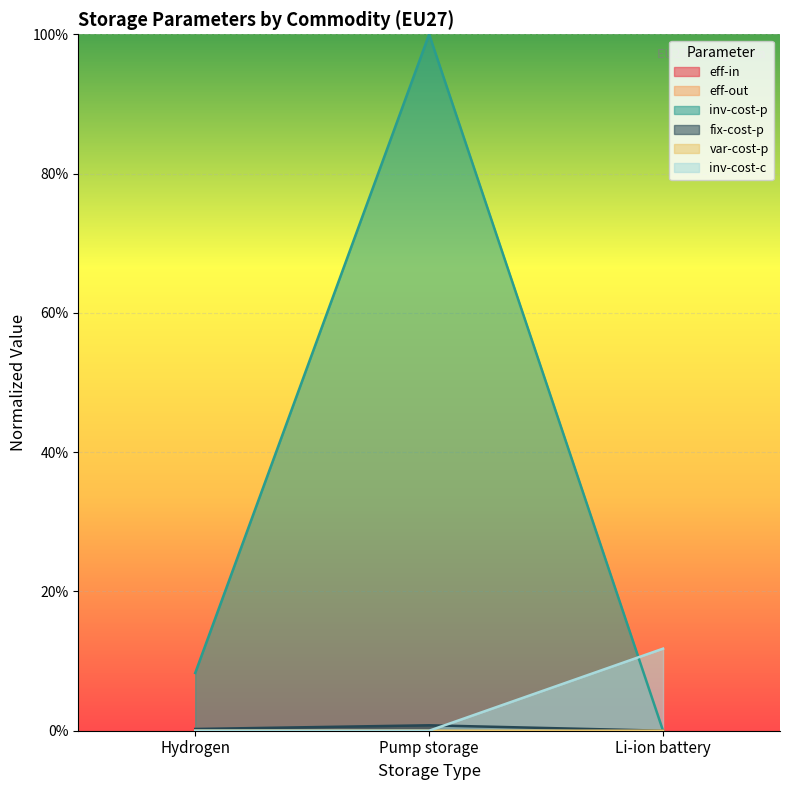

Which series changed the most between Hydrogen and Pump storage?

inv-cost-p